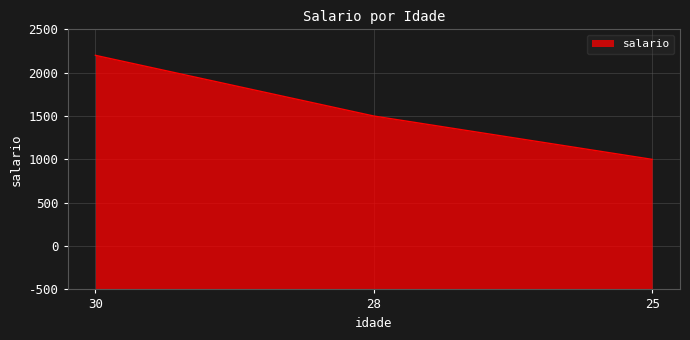

Does the chart have visible grid lines?

Yes